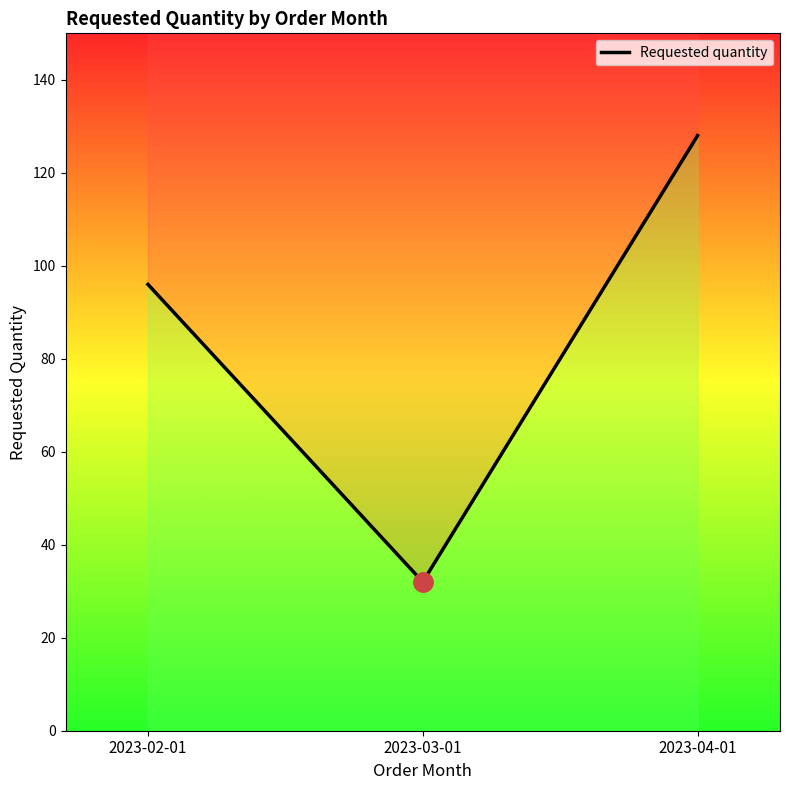

What is the label of the 3rd point from the right?

2023-02-01